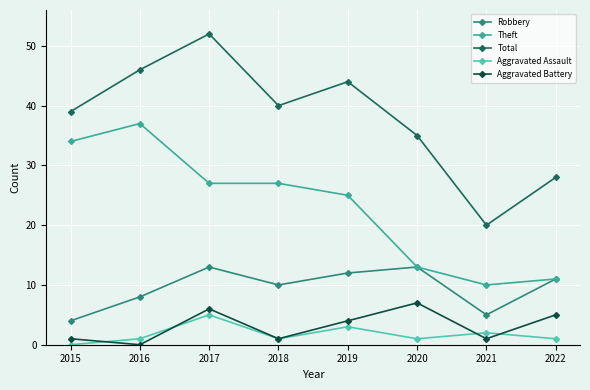

What is the sum of all Aggravated Assault values?

14